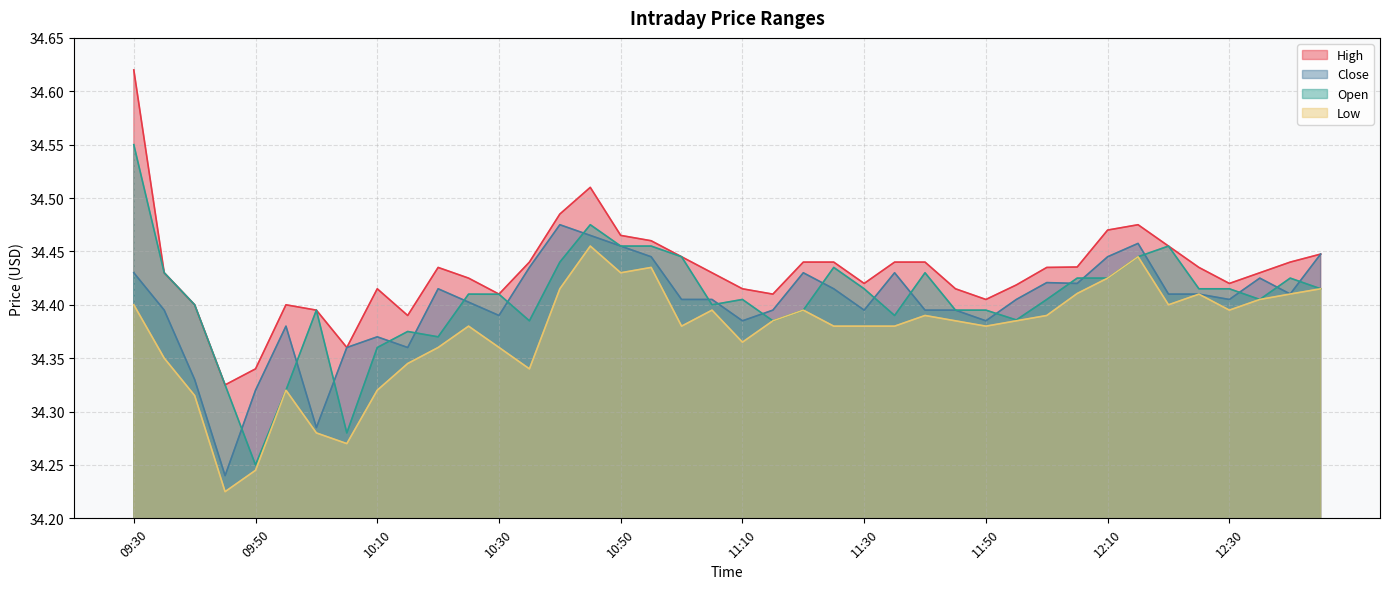

At how many categories does at least one series exceed 34?

40